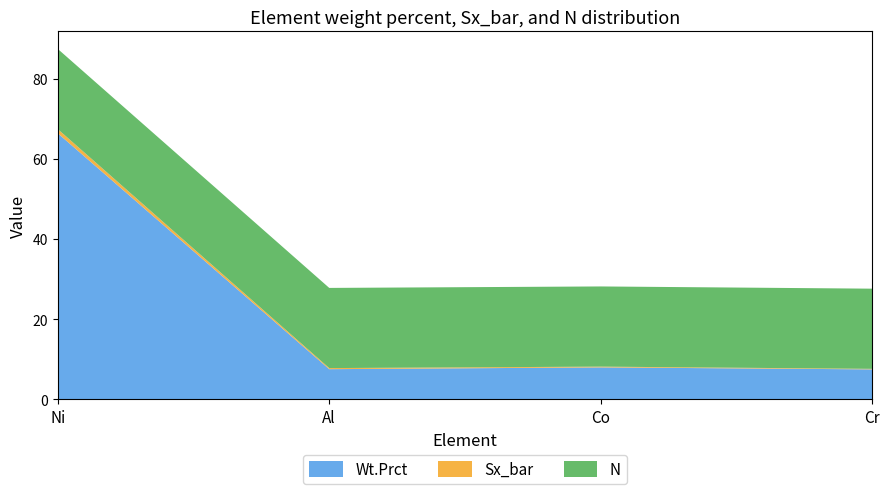

Reading left to right, list all the values displayed in this chart.

Wt.Prct: Ni=66.4	Al=7.5	Co=8.0	Cr=7.5
Sx_bar: Ni=1.0	Al=0.3	Co=0.2	Cr=0.1
N: Ni=20.0	Al=20.0	Co=20.0	Cr=20.0